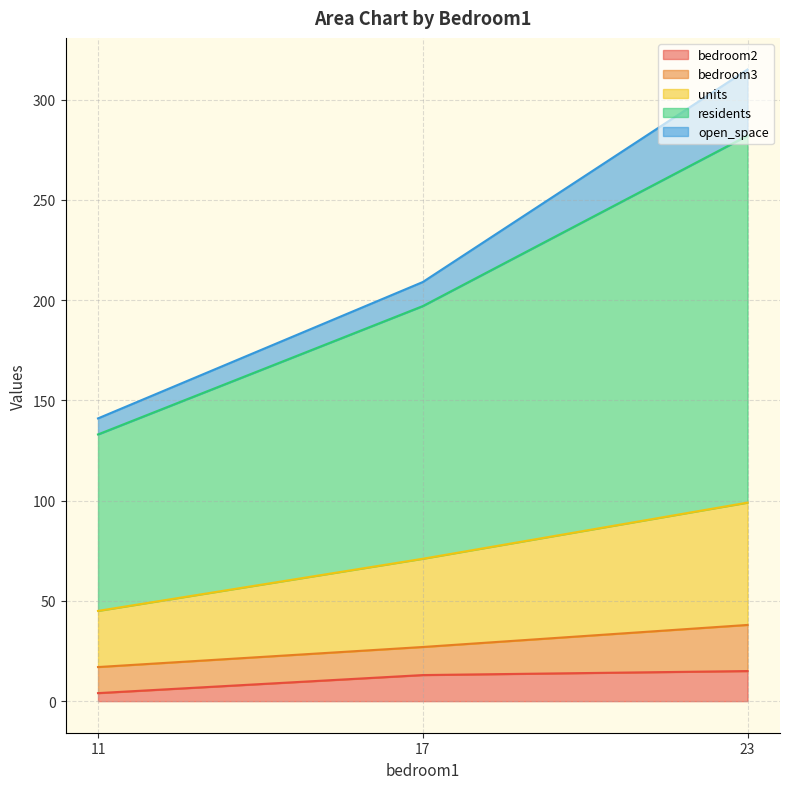

At which category is the sum across all series the highest?

23